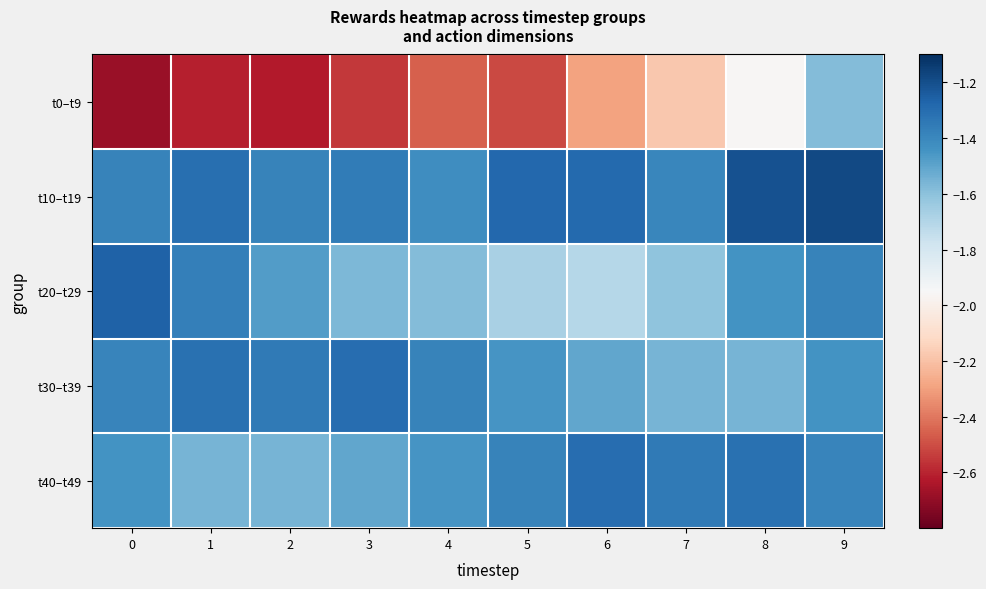

Reading left to right, what are all the values shown in this chart?

t0–t9: 0=-2.7	1=-2.6	2=-2.6	3=-2.6	4=-2.5	5=-2.5	6=-2.3	7=-2.2	8=-2.0	9=-1.6
t10–t19: 0=-1.4	1=-1.3	2=-1.4	3=-1.4	4=-1.4	5=-1.3	6=-1.3	7=-1.4	8=-1.2	9=-1.2
t20–t29: 0=-1.3	1=-1.4	2=-1.5	3=-1.6	4=-1.6	5=-1.7	6=-1.7	7=-1.6	8=-1.4	9=-1.4
t30–t39: 0=-1.4	1=-1.3	2=-1.3	3=-1.3	4=-1.4	5=-1.4	6=-1.5	7=-1.6	8=-1.6	9=-1.4
t40–t49: 0=-1.4	1=-1.6	2=-1.6	3=-1.5	4=-1.4	5=-1.4	6=-1.3	7=-1.3	8=-1.3	9=-1.4